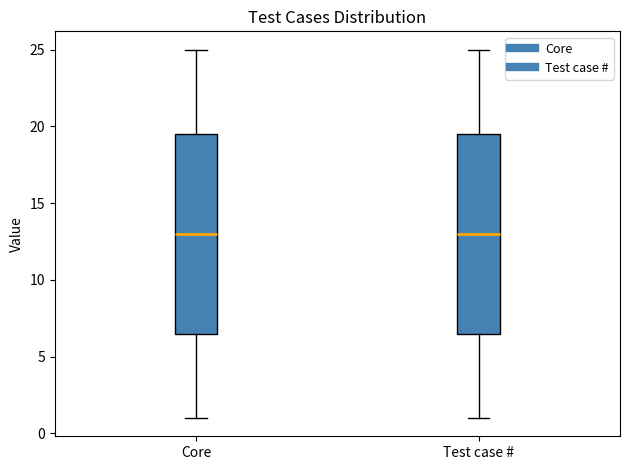

Reading left to right, read every box against the y-axis: the position of its median line, the range the box covers, and the ends of its whiskers. The values are not printed on the chart, so give them approximately, as read against the axis.

Core: median 13.0, box 6.5 to 19.5, whiskers 1.0 to 25.0
Test case #: median 13.0, box 6.5 to 19.5, whiskers 1.0 to 25.0